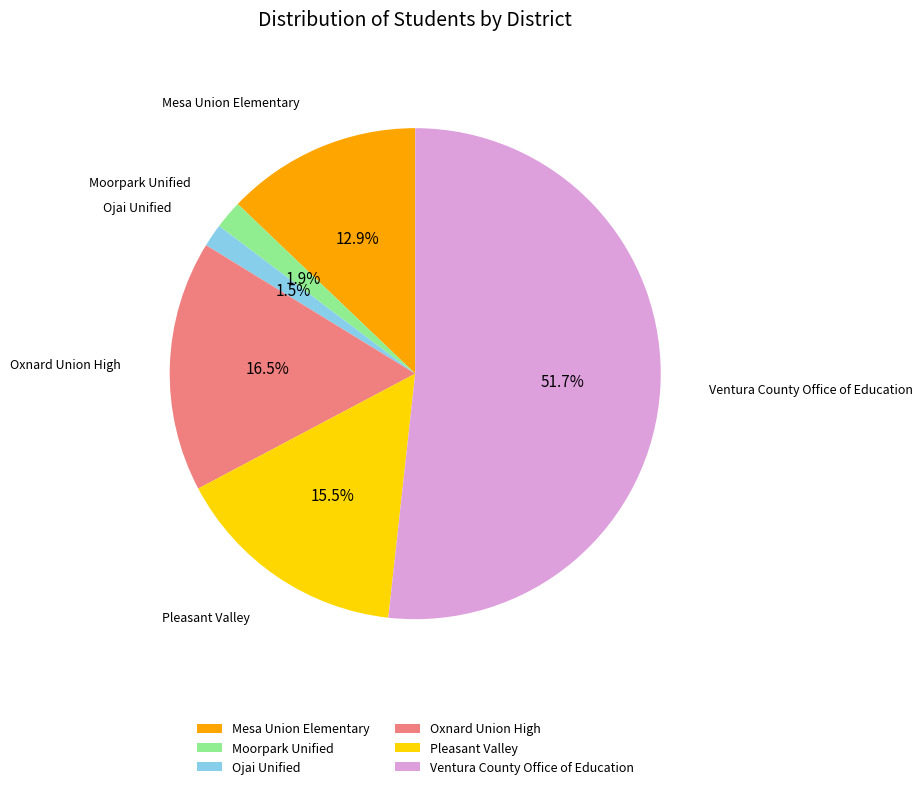

How many slices are in this pie chart?

6